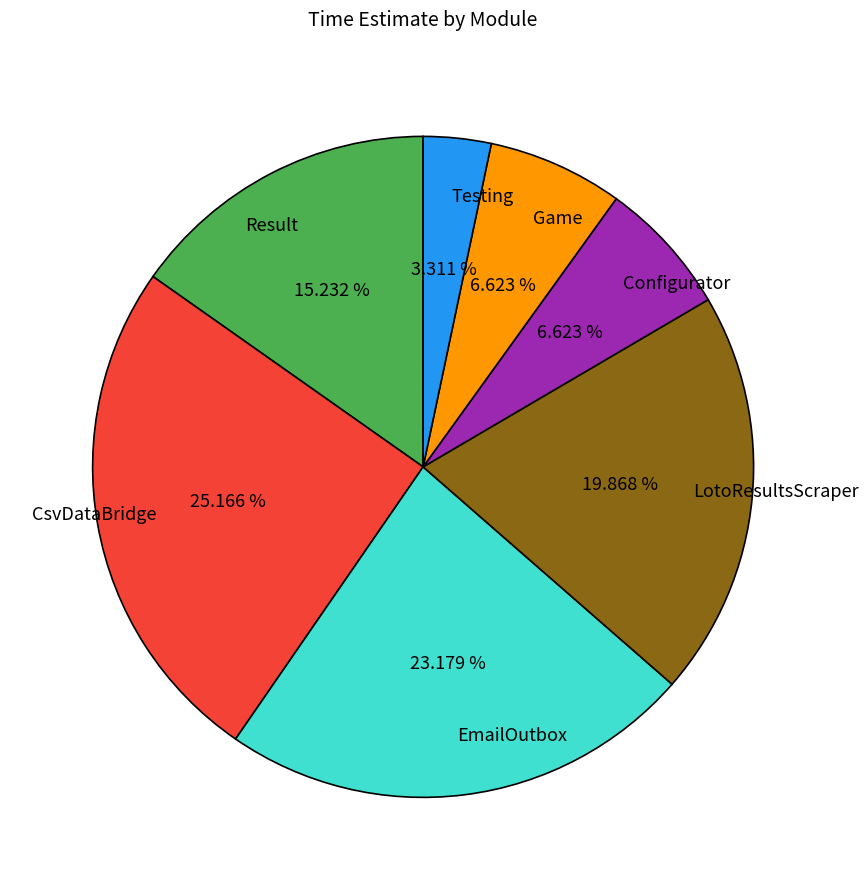

Which slice is the smallest?

Testing